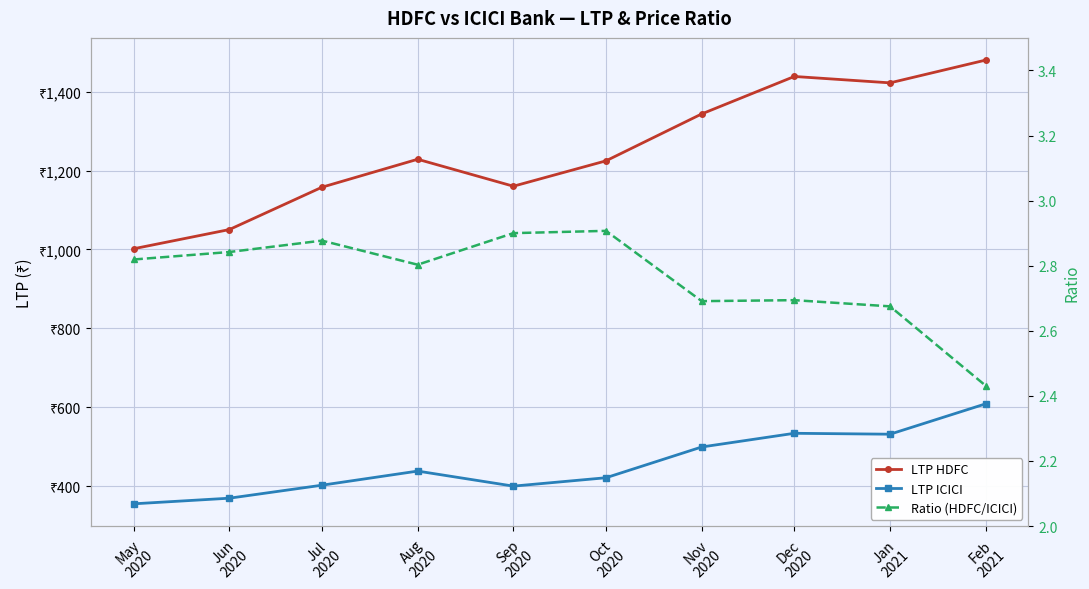

True or false: Ratio (HDFC/ICICI) and LTP HDFC intersect in this chart.

False